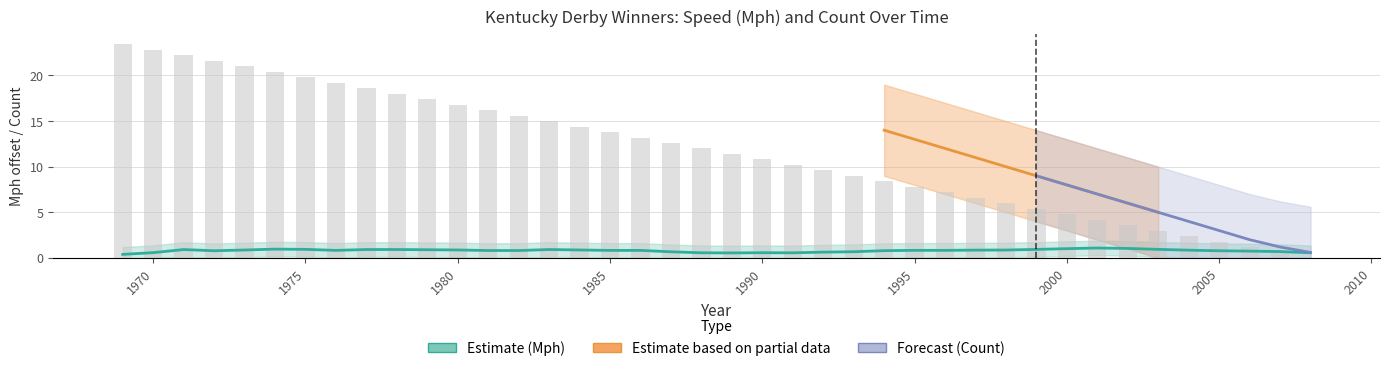

Reading right to left, extract all data points from this chart.

0.0	0.6	1.2	1.8	2.4	3.0	3.6	4.2	4.8	5.4	6.0	6.6	7.2	7.8	8.4	9.0	9.6	10.2	10.8	11.4	12.0	12.6	13.2	13.8	14.4	15.0	15.6	16.2	16.8	17.4	18.0	18.6	19.2	19.8	20.4	21.0	21.6	22.2	22.8	23.4